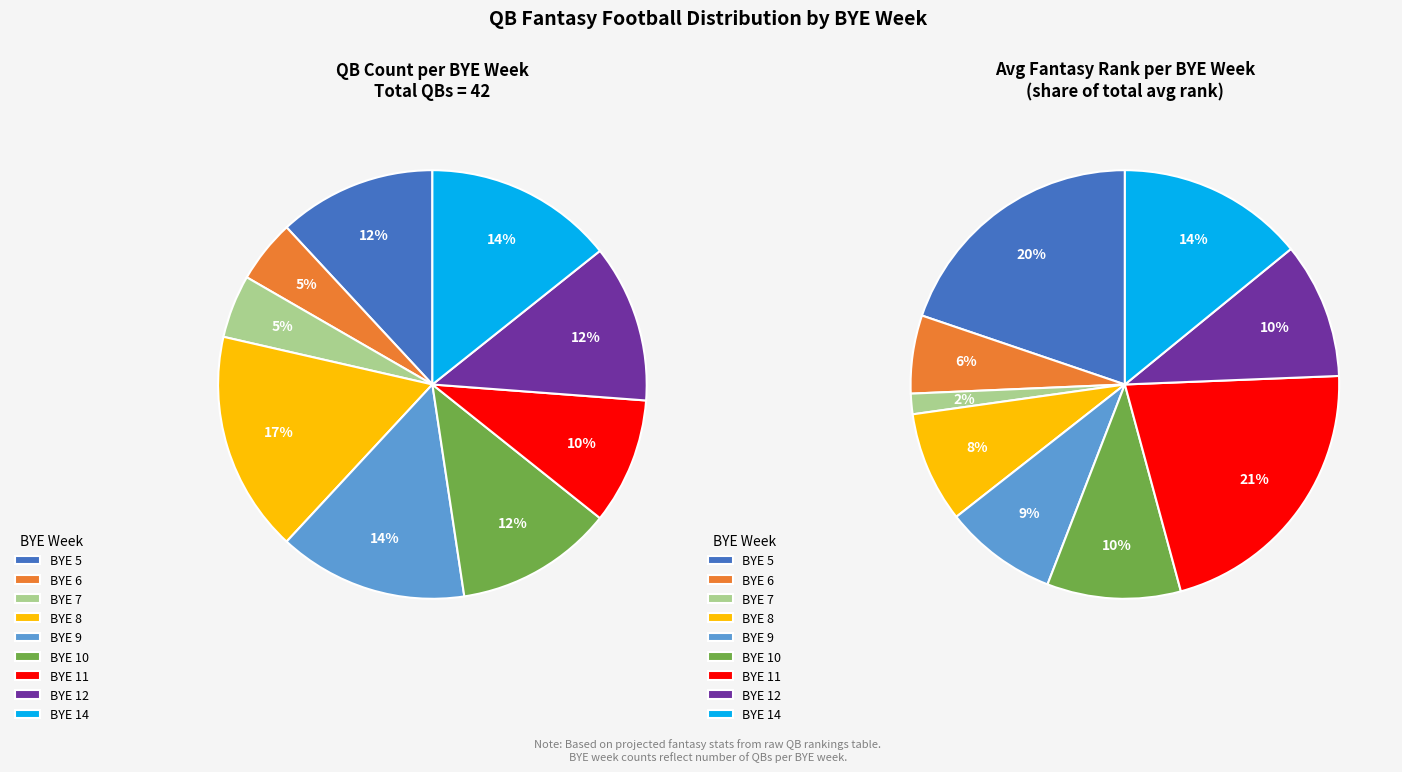

How many slices are in this pie chart?

9